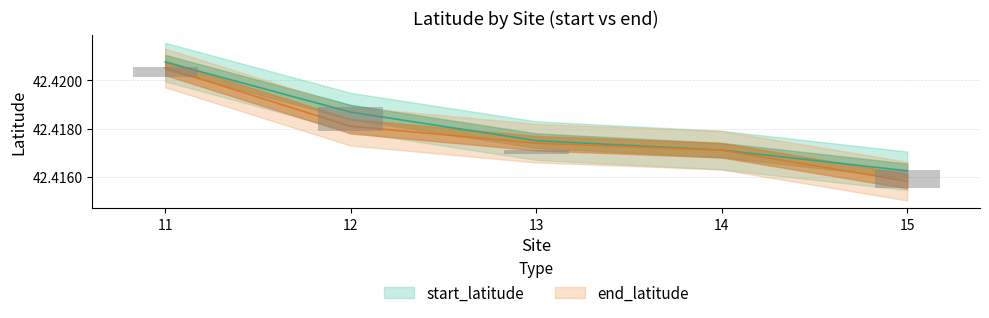

What is the smallest value displayed?

42.4